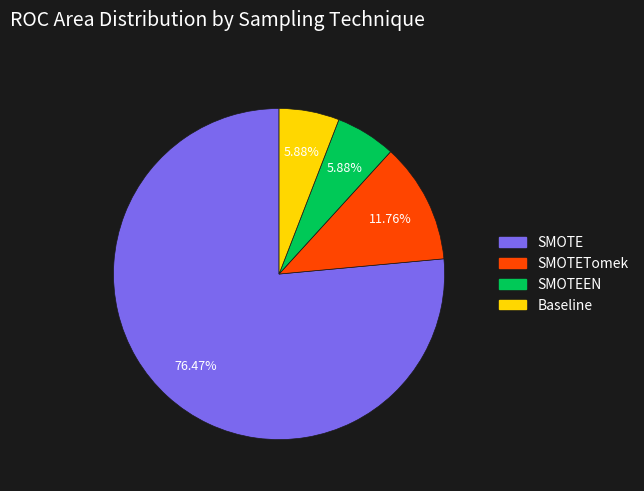

Is there a majority slice in this chart?

Yes